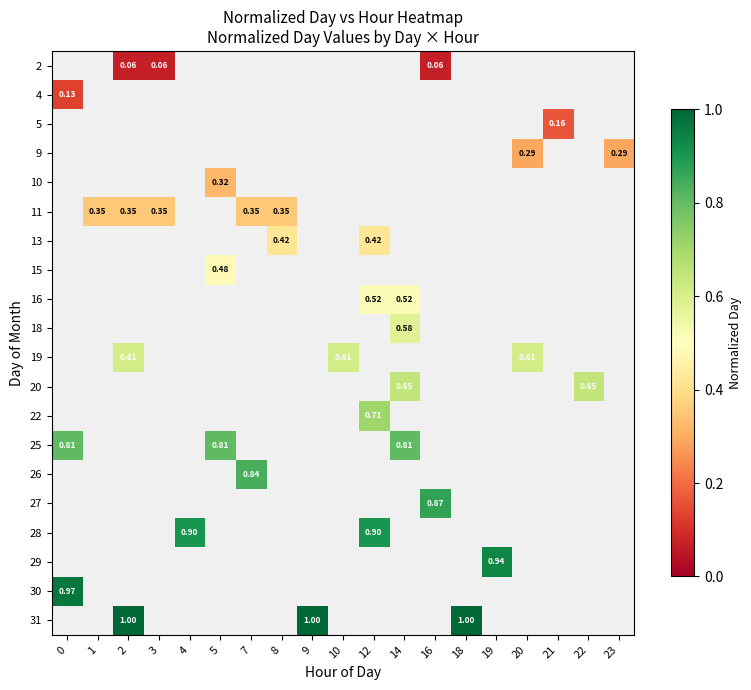

Which category has the lowest value across all series?

2